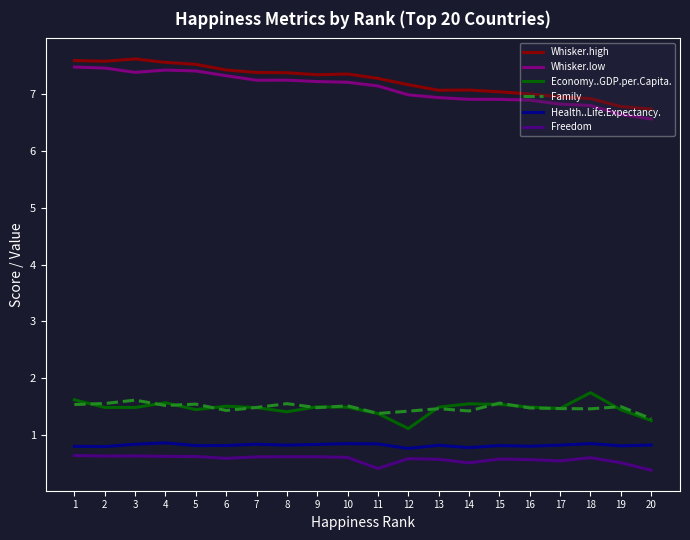

What is the maximum value shown in the chart?

7.6